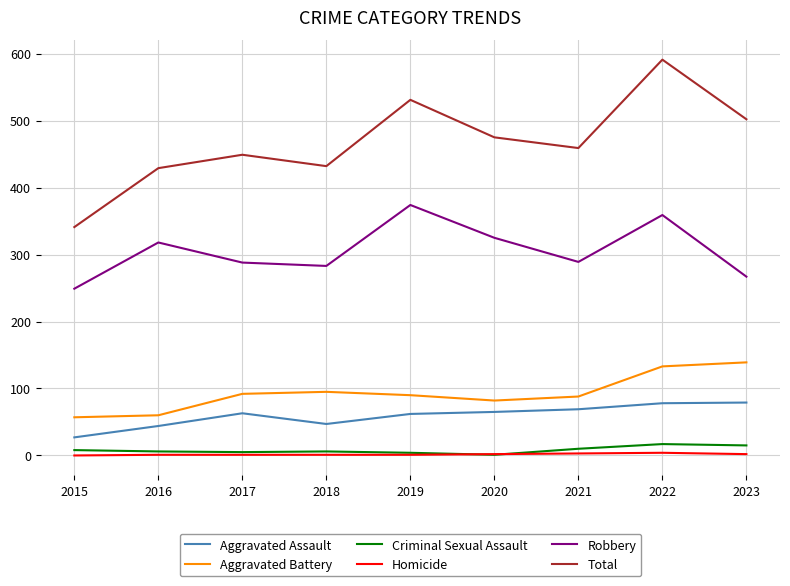

What is the spread (max minus min) of values at 2017?

448